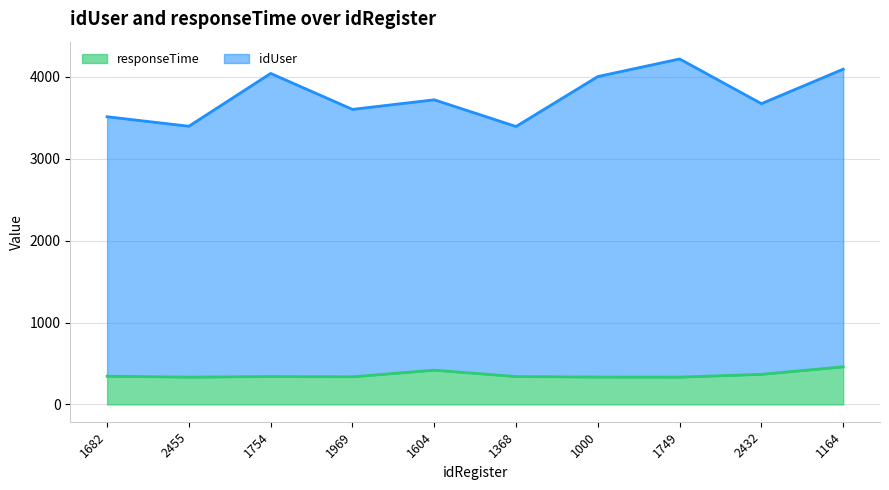

The responseTime series shows 334 at 1749. True or false?

True